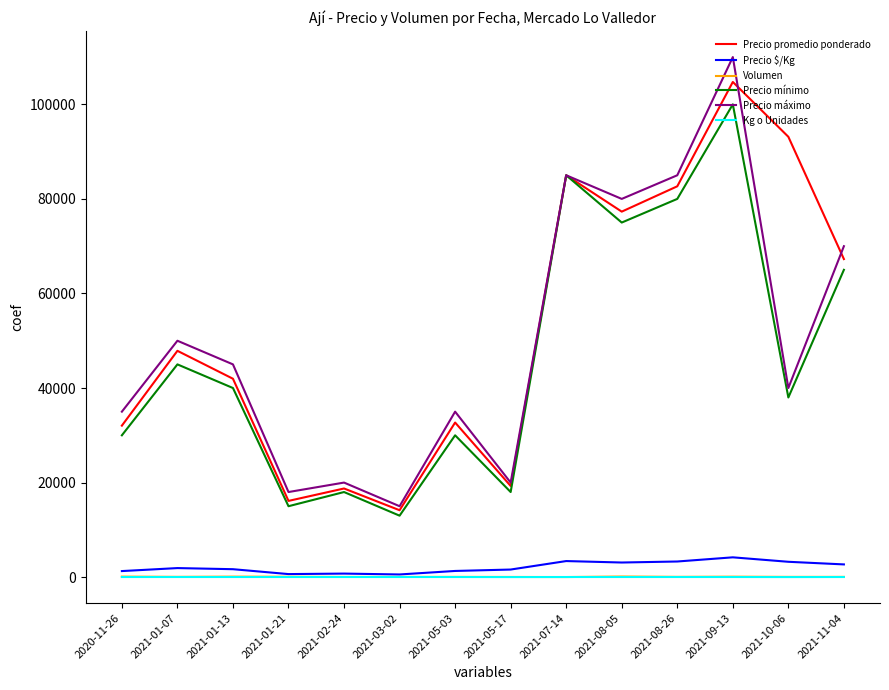

What is the highest value of the Precio promedio ponderado series?

104737